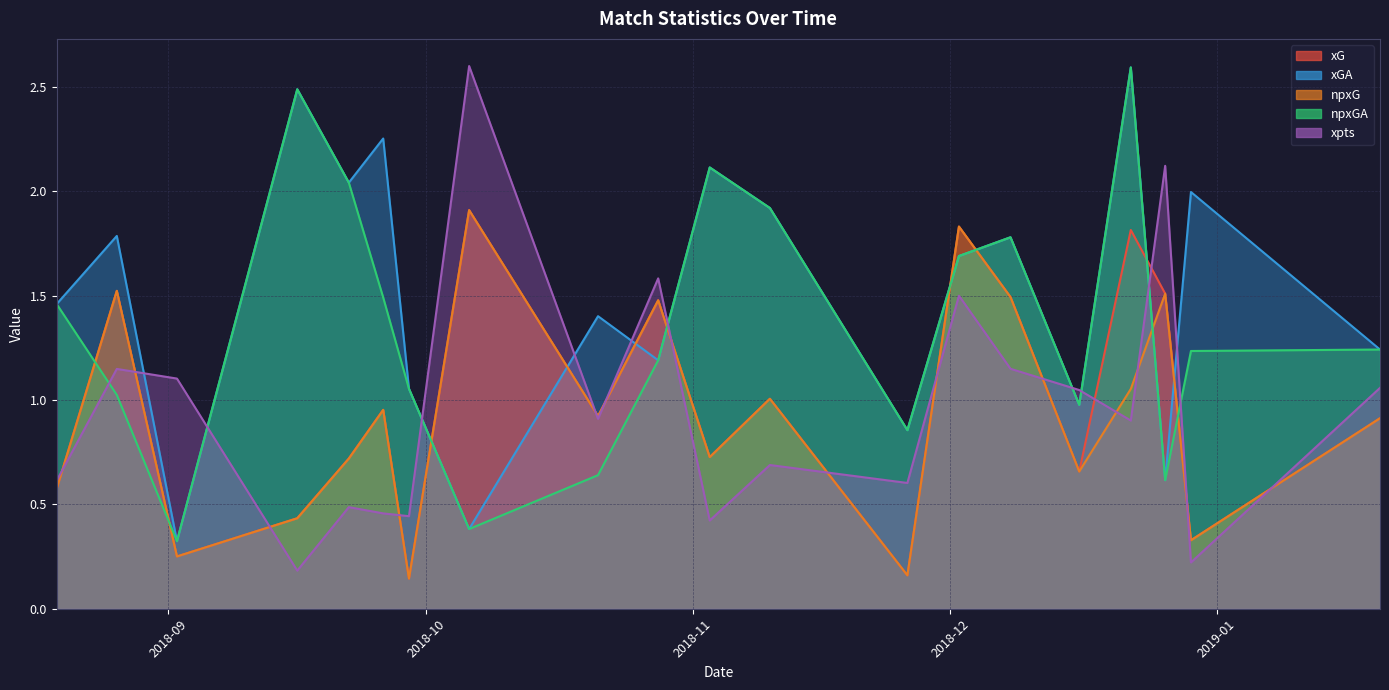

How many lines are shown in the chart?

5